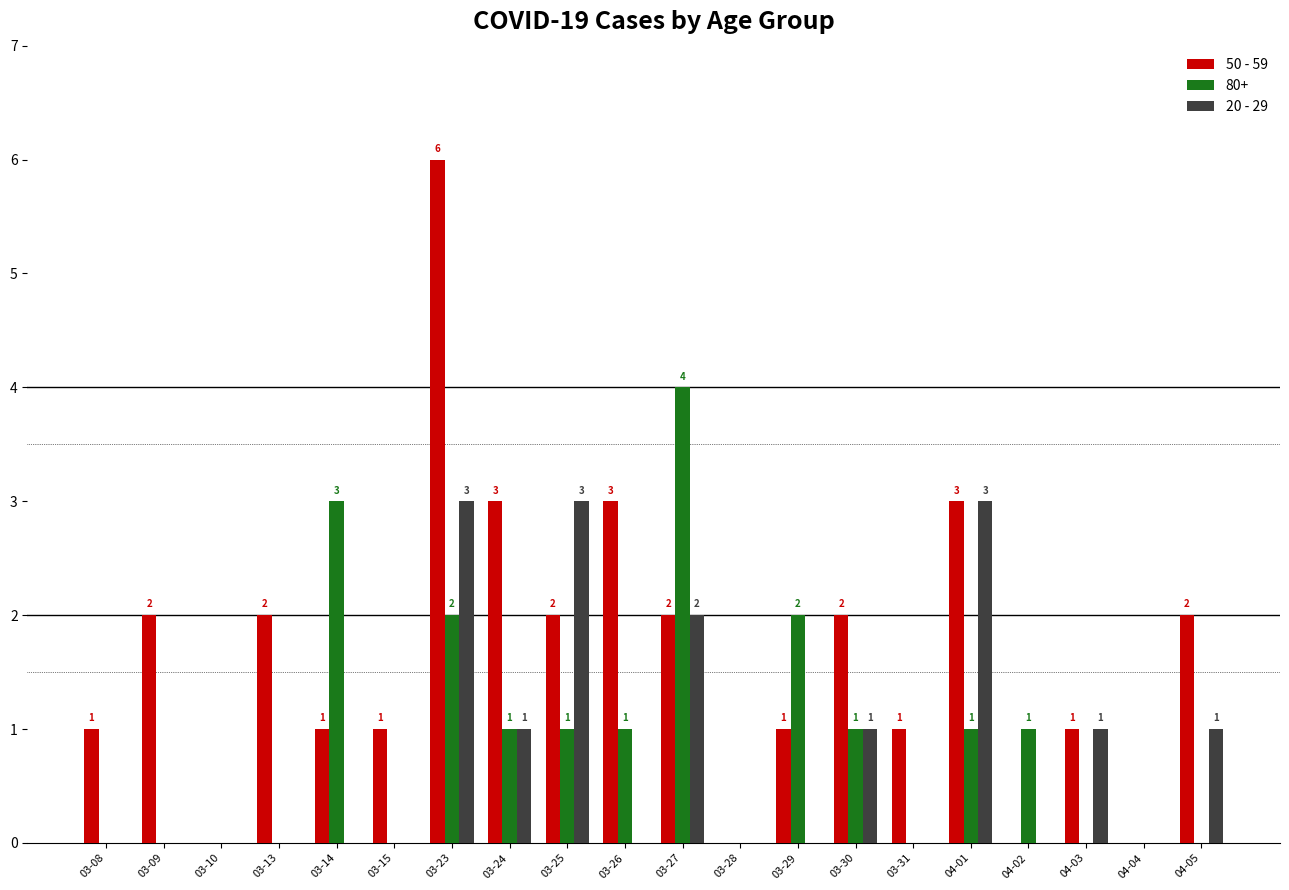

The value of 50 - 59 at 04-03 is 1. True or false?

True